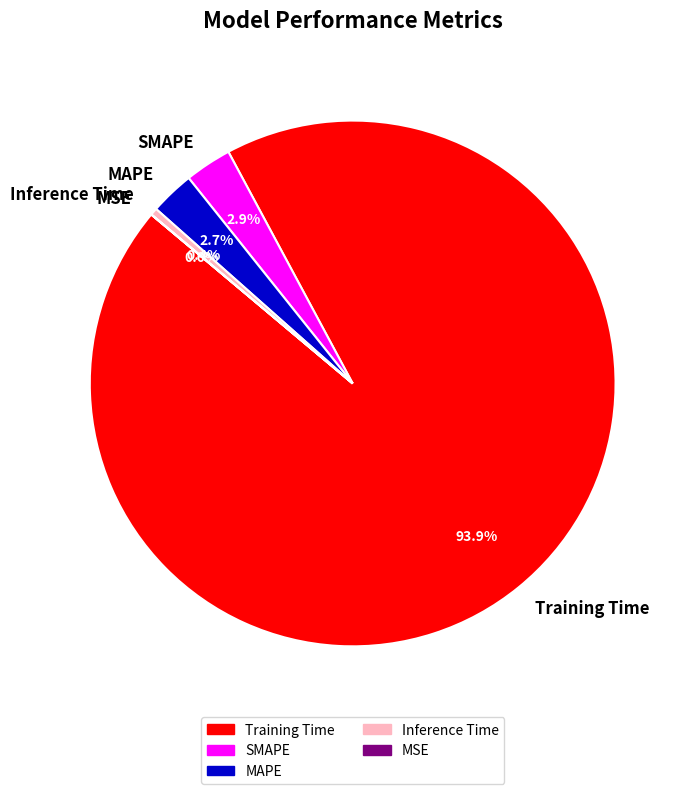

Which category has the biggest portion of the pie?

Training Time